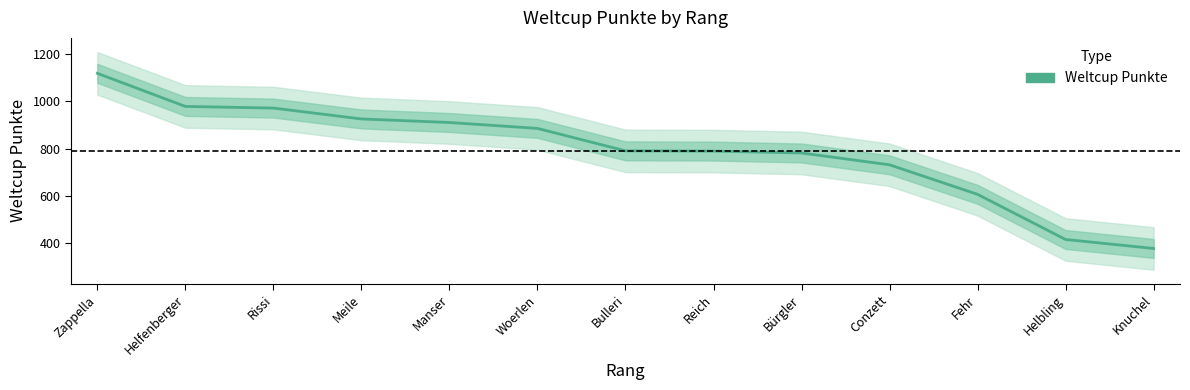

Count the number of data series in this chart.

1